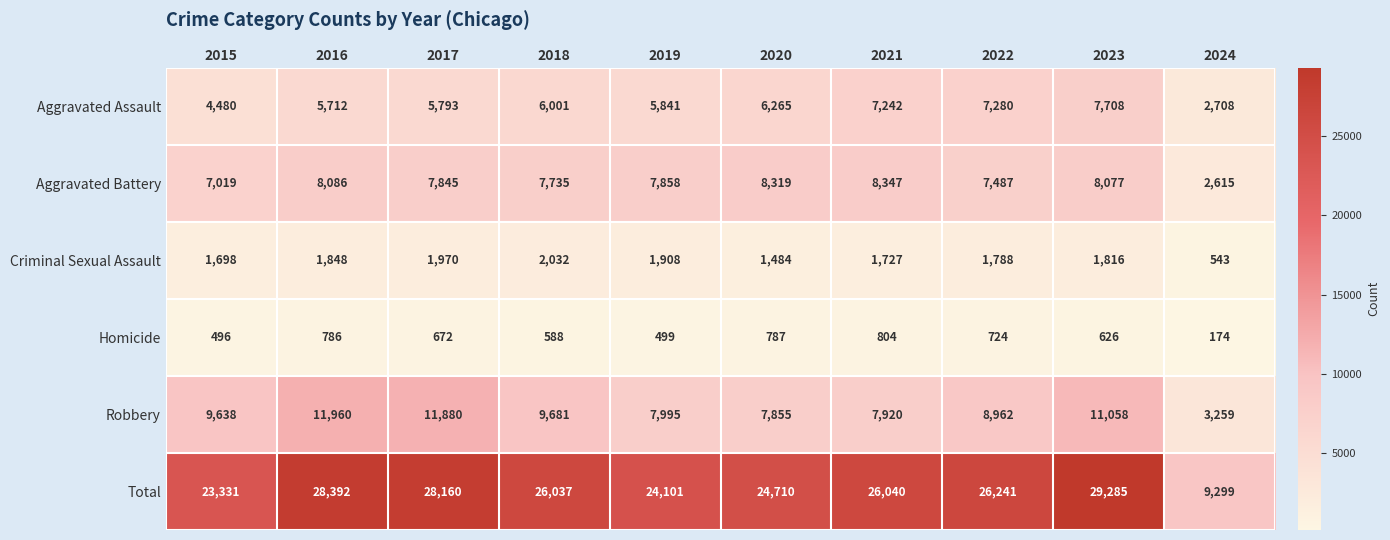

At which category is the sum across all series the highest?

2023